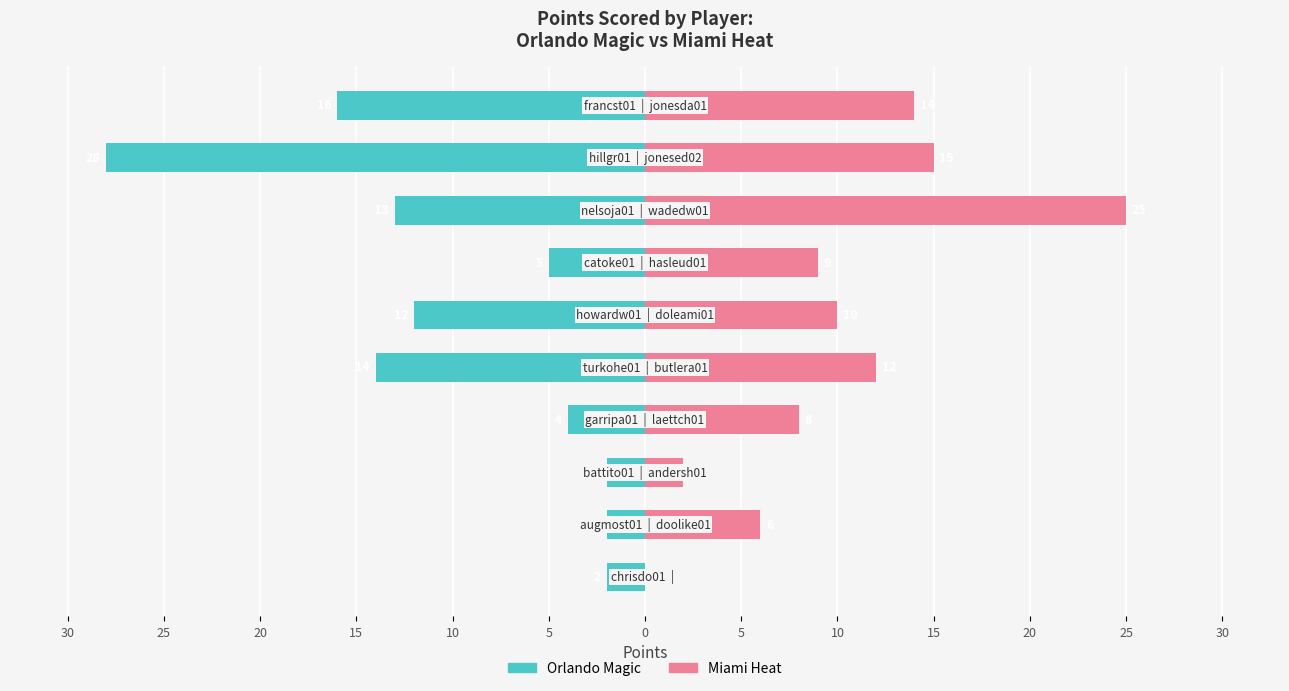

The value of Miami Heat at 25 is 21. True or false?

False